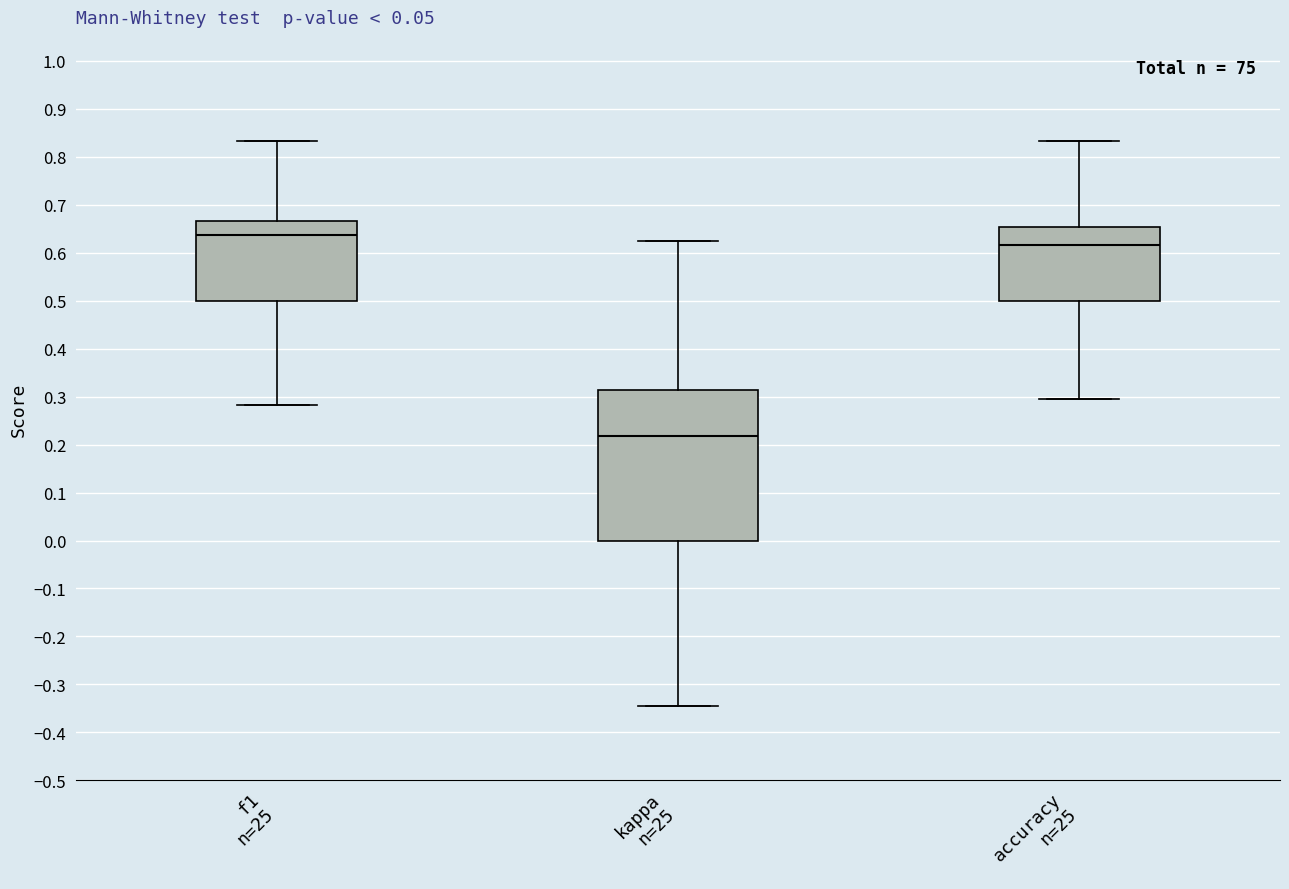

Reading left to right, read every box against the y-axis: the position of its median line, the range the box covers, and the ends of its whiskers. The values are not printed on the chart, so give them approximately, as read against the axis.

f1 n=25: median 0.64, box 0.50 to 0.67, whiskers 0.28 to 0.83
kappa n=25: median 0.22, box 0.00 to 0.31, whiskers -0.34 to 0.63
accuracy n=25: median 0.62, box 0.50 to 0.65, whiskers 0.29 to 0.83